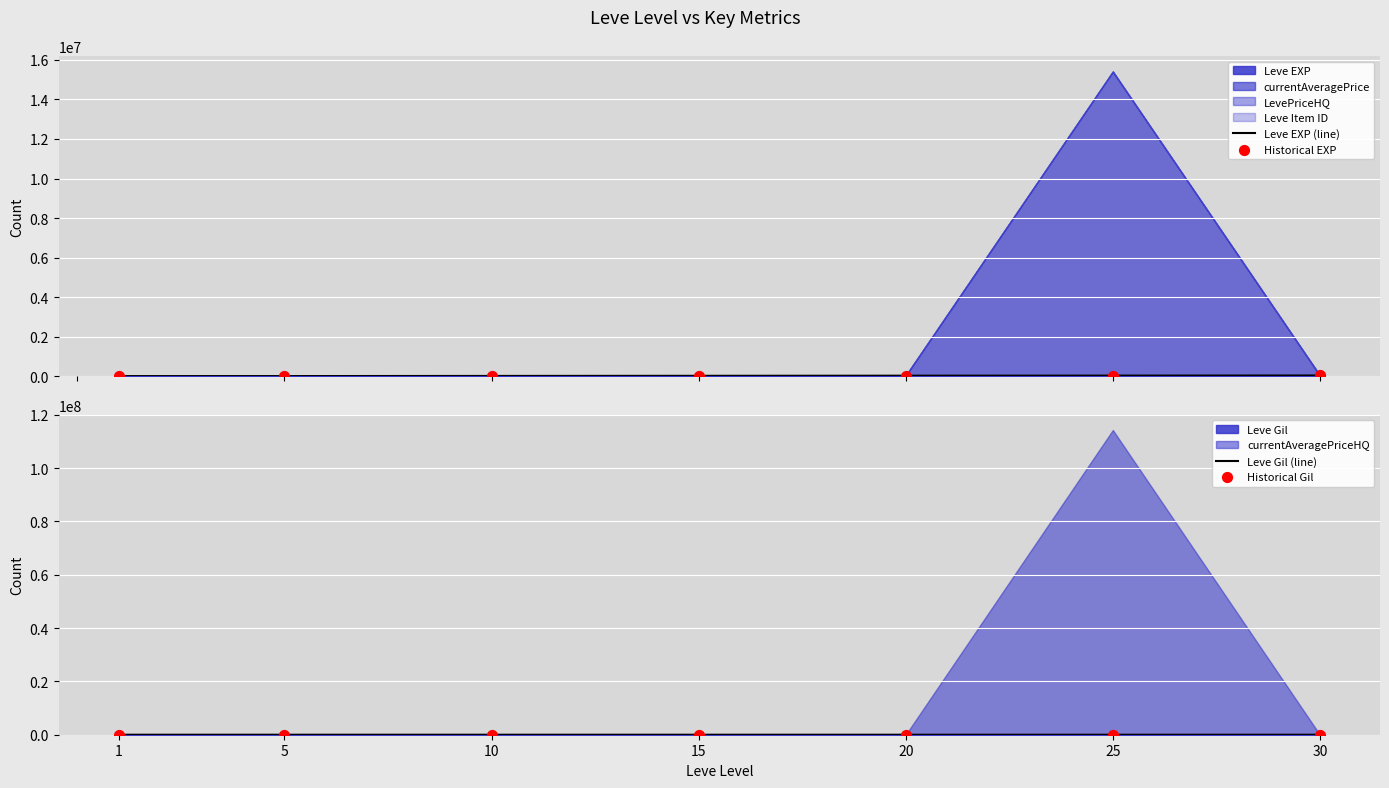

Which series contains the highest Y value?

Leve EXP (line)